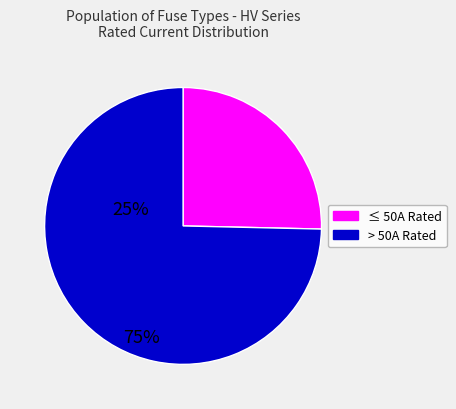

Count the number of slices in the pie.

2